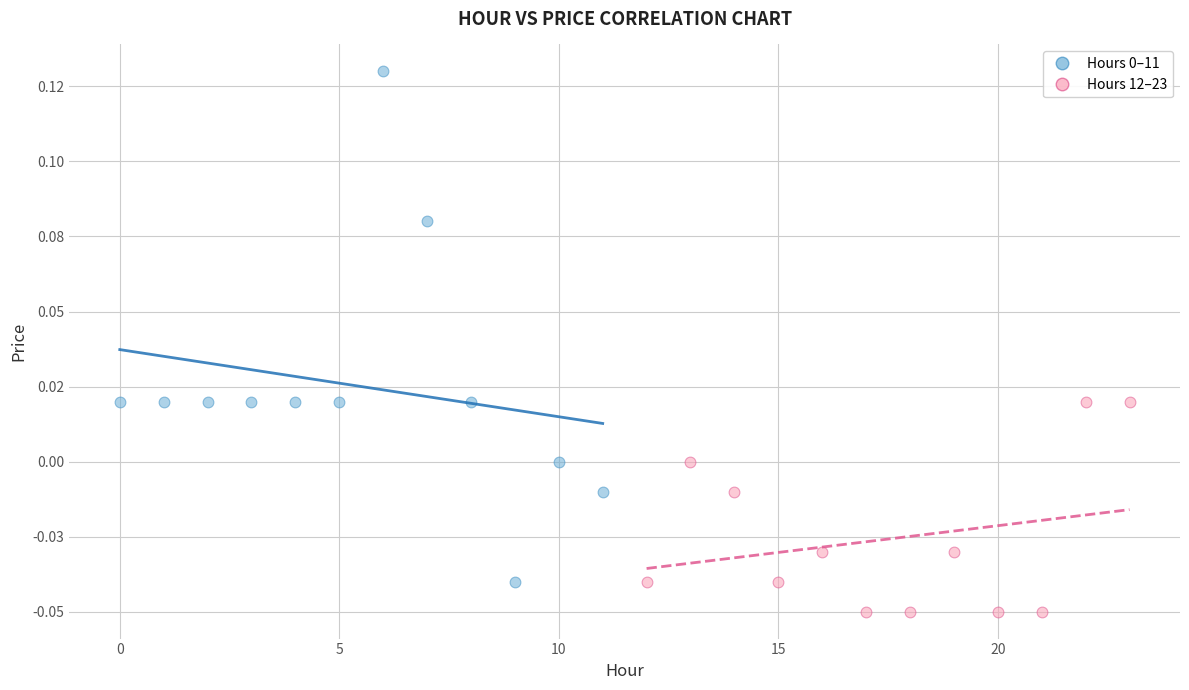

Which series reaches the minimum Y coordinate?

Hours 12–23